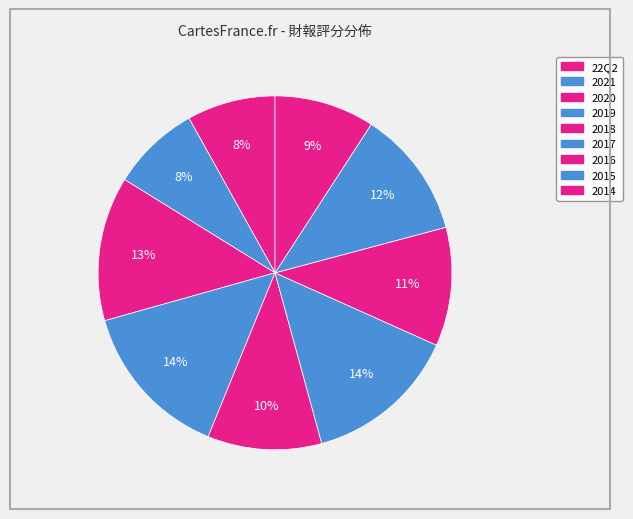

The 2021 slice represents 8% of the pie. True or false?

True